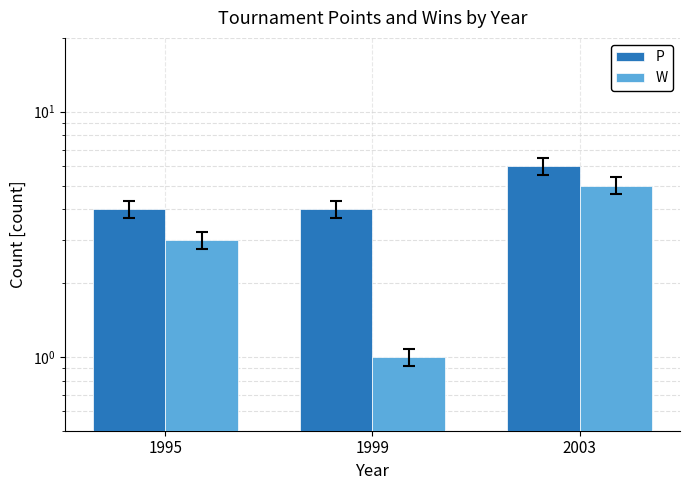

What is the difference between the maximum and minimum values in the P series?

2